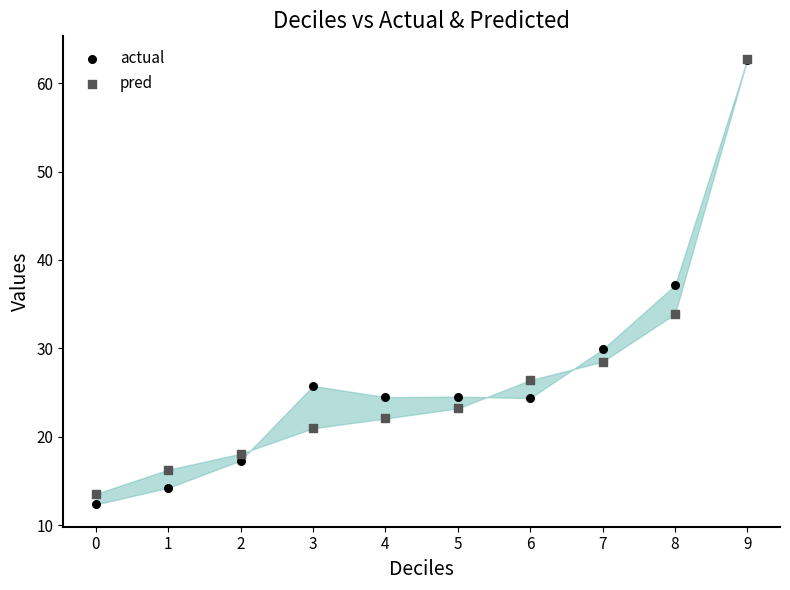

In the pred series, what Y value is closest to 38?

33.9